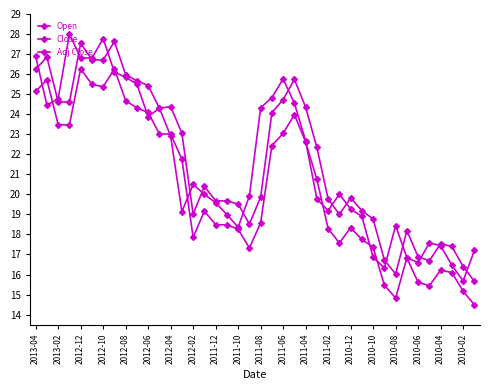

Where is the first local maximum for Adj Close?

2013-02